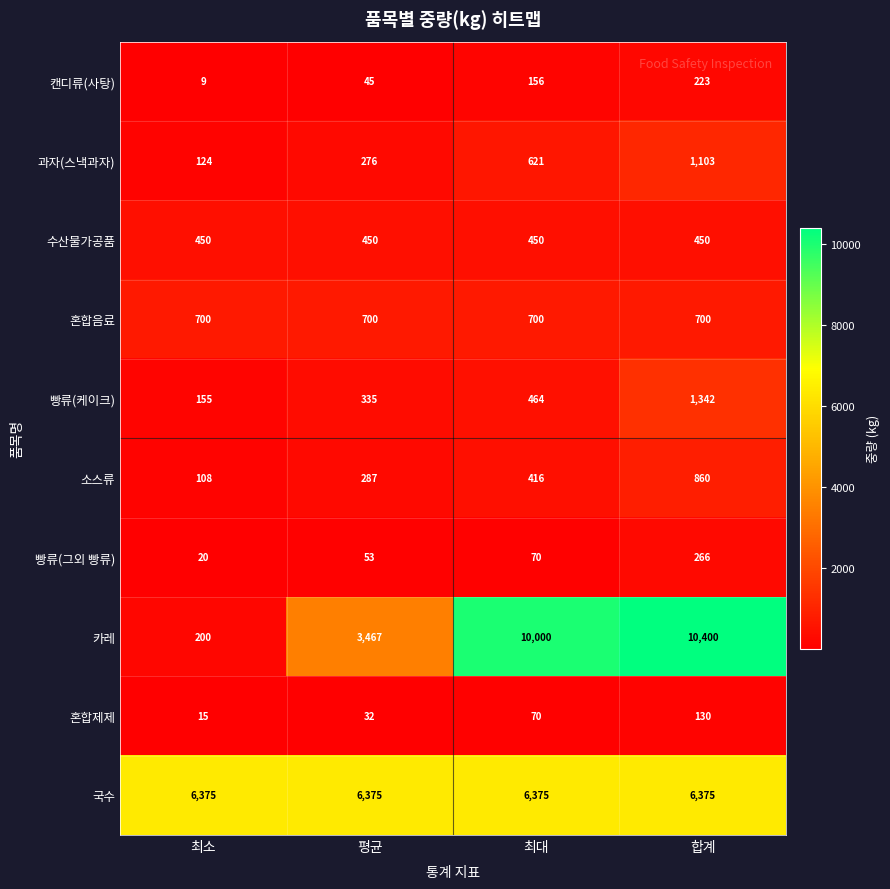

Rank the series at 합계 from highest to lowest value.

카레, 국수, 빵류(케이크), 과자(스낵과자), 소스류, 혼합음료, 수산물가공품, 빵류(그외 빵류), 캔디류(사탕), 혼합제제